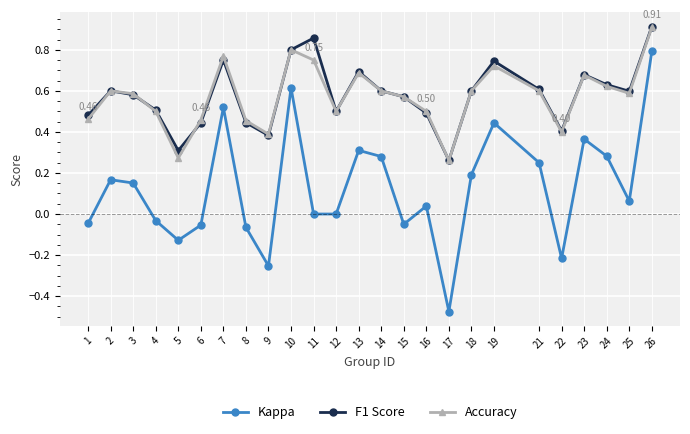

Is the value of F1 Score at 16 greater than the value of Kappa at 26?

No